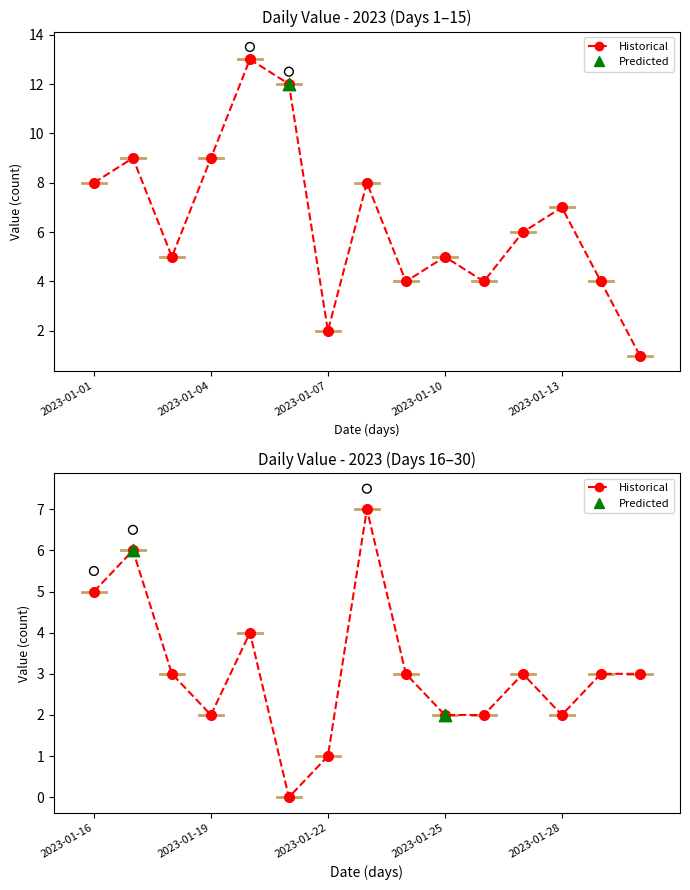

What is the total value across all series at 2023-01-24?

3